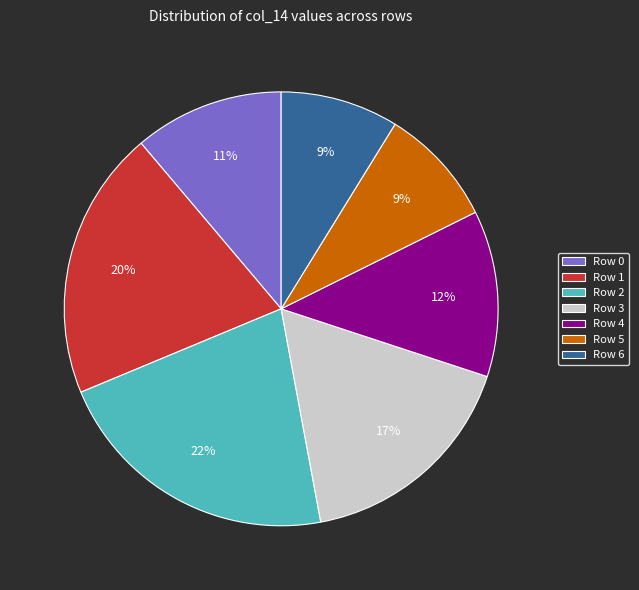

What percentage is the Row 3 slice, to the nearest percent?

17%